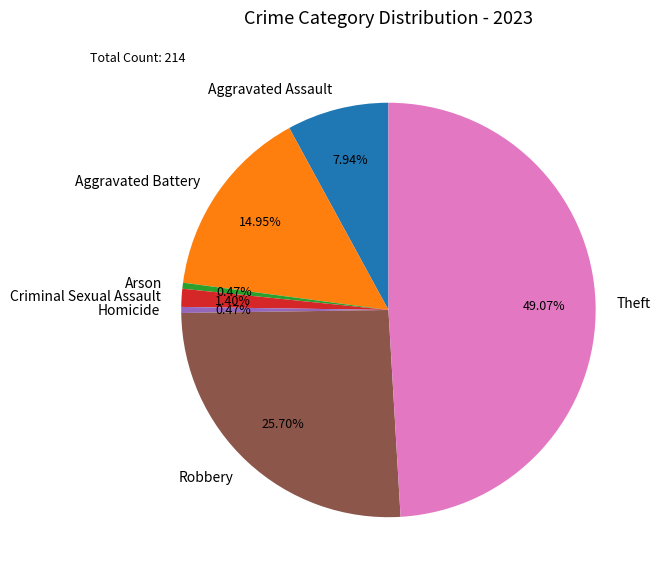

Does any single category account for the majority?

No